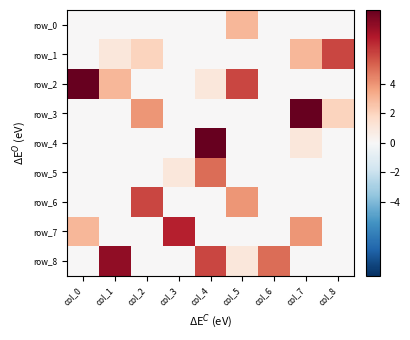

Which has a higher value, col_2 or col_8?

col_2